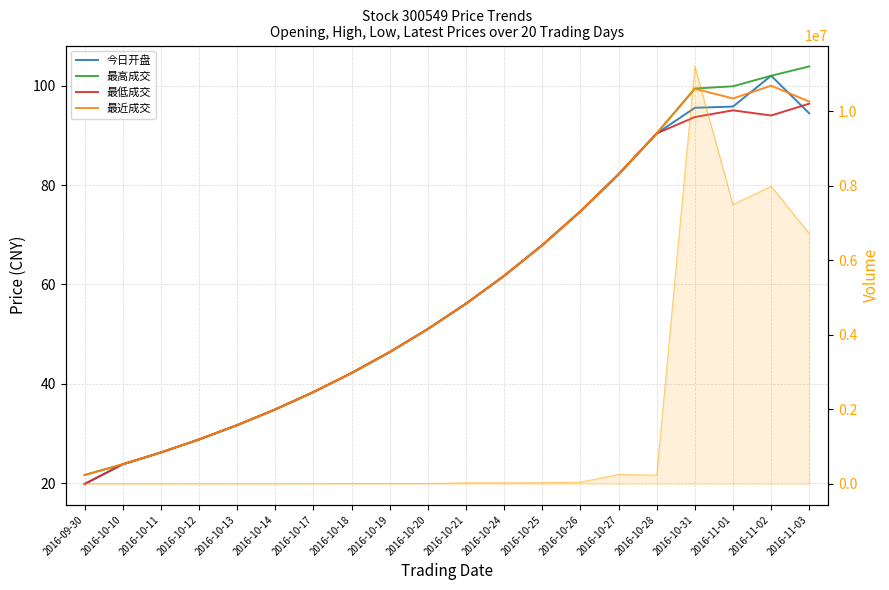

Reading left to right, extract all data points from this chart.

今日开盘: 19.8	23.8	26.2	28.8	31.7	34.9	38.3	42.2	46.4	51.0	56.1	61.7	67.9	74.7	82.2	90.4	95.5	95.8	102.0	94.4
最高成交: 21.6	23.8	26.2	28.8	31.7	34.9	38.3	42.2	46.4	51.0	56.1	61.7	67.9	74.7	82.2	90.4	99.4	99.9	102.0	103.9
最低成交: 19.8	23.8	26.2	28.8	31.7	34.9	38.3	42.2	46.4	51.0	56.1	61.7	67.9	74.7	82.2	90.4	93.7	95.0	94.0	96.4
最近成交: 21.6	23.8	26.2	28.8	31.7	34.9	38.3	42.2	46.4	51.0	56.1	61.7	67.9	74.7	82.2	90.4	99.4	97.4	100.0	96.8
成交数量 (line): 2300.0	2502.0	500.0	1700.0	1500.0	2834.0	4952.0	9000.0	8862.0	12000.0	31300.0	30700.0	35470.0	48500.0	254700.0	237036.0	11200731.0	7493530.0	7983373.0	6712977.0